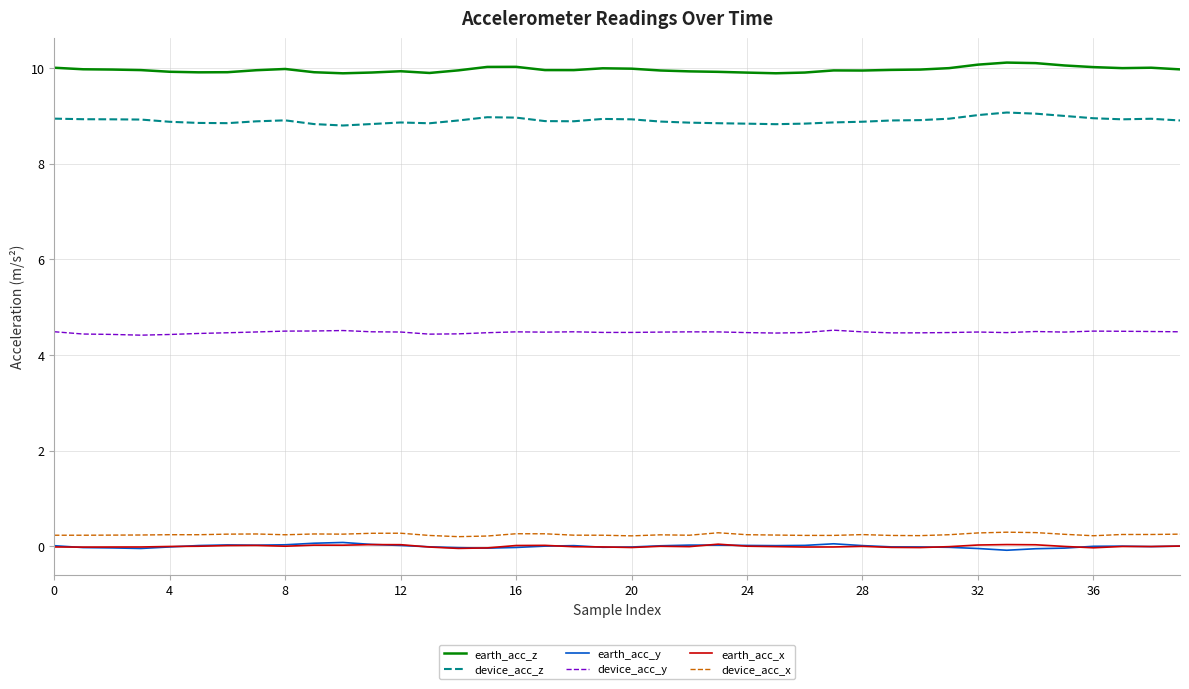

What are all the series names shown in the legend?

earth_acc_z, device_acc_z, earth_acc_y, device_acc_y, earth_acc_x, device_acc_x